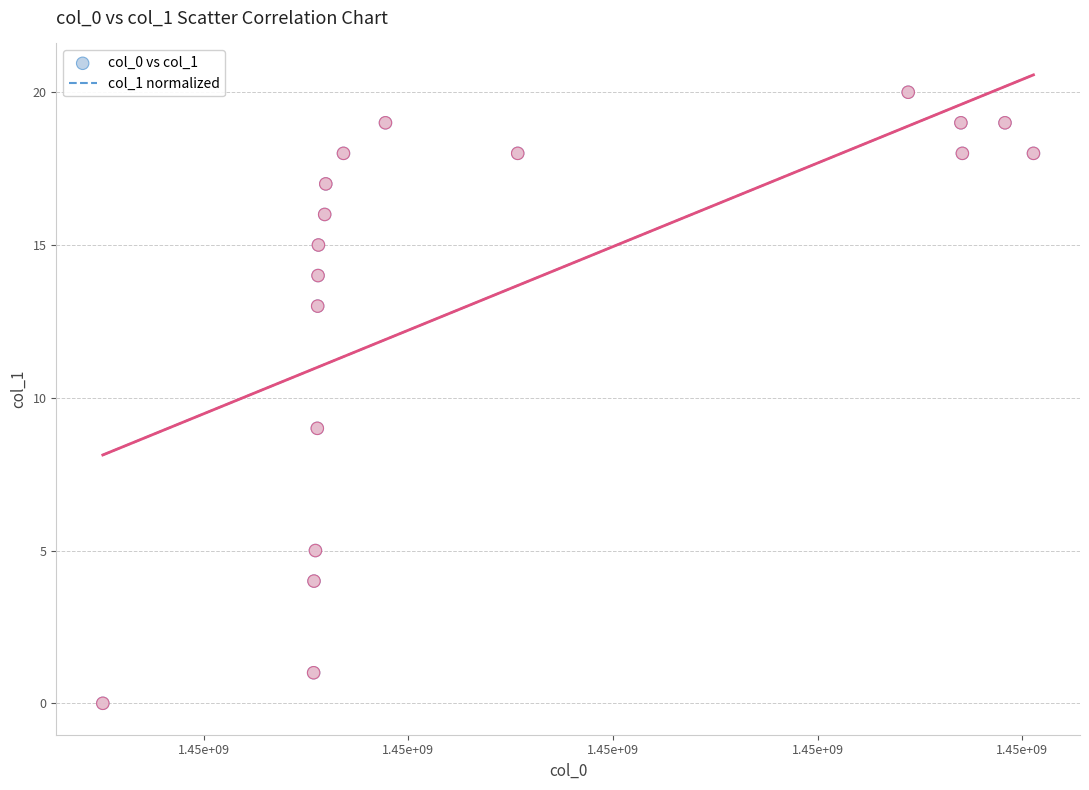

Which series has the largest Y range (max minus min)?

col_0 vs col_1